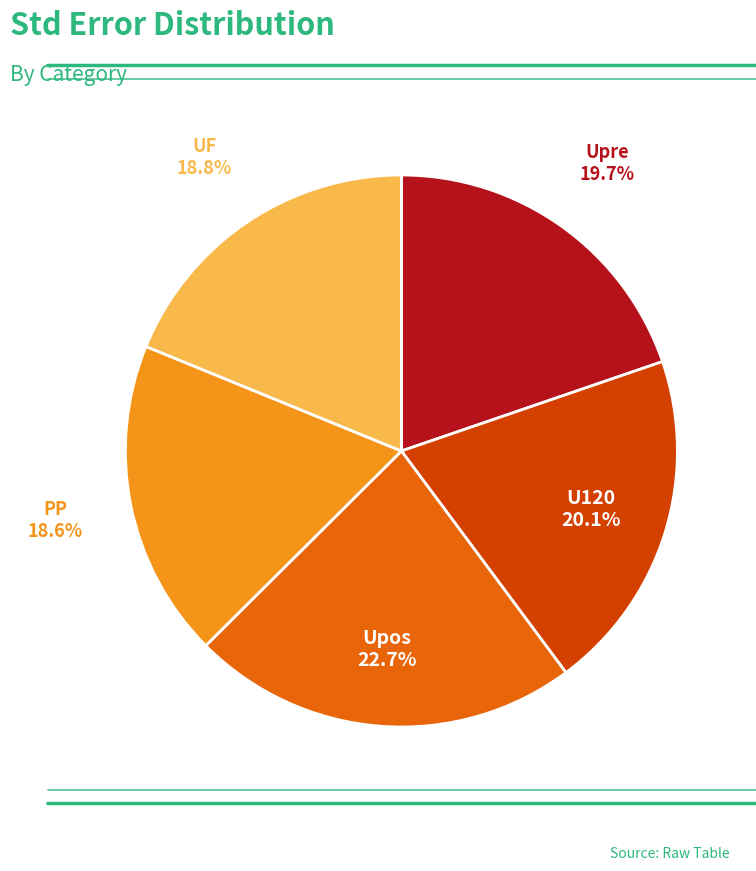

Is there any slice that represents more than half of the pie?

No